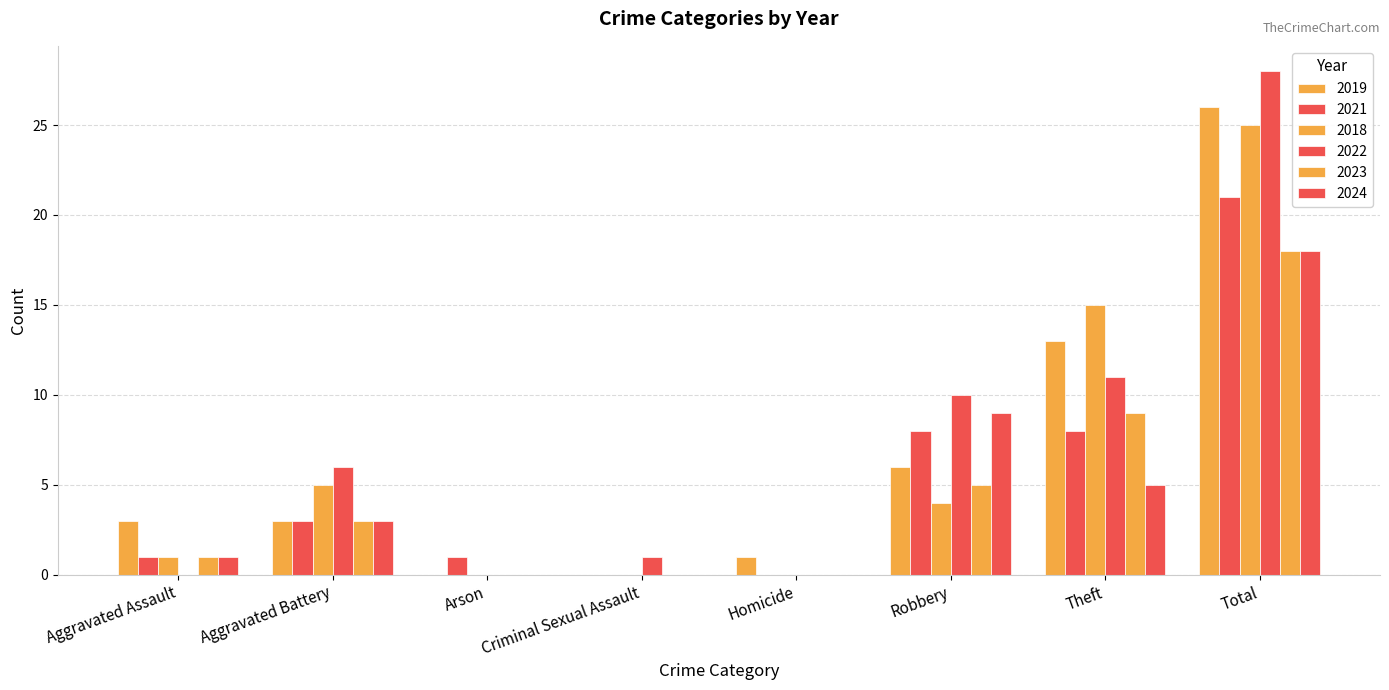

At which label does 2024 reach its peak?

Total